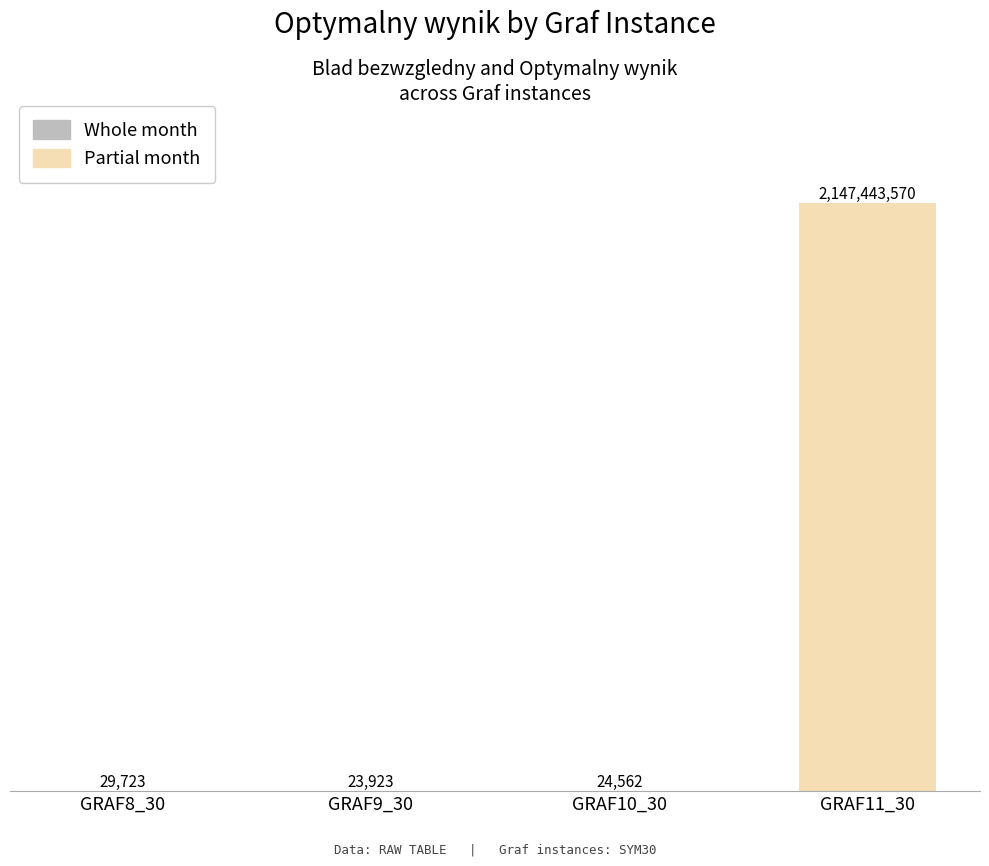

The value of Partial month at GRAF10_30 is 3471. True or false?

False